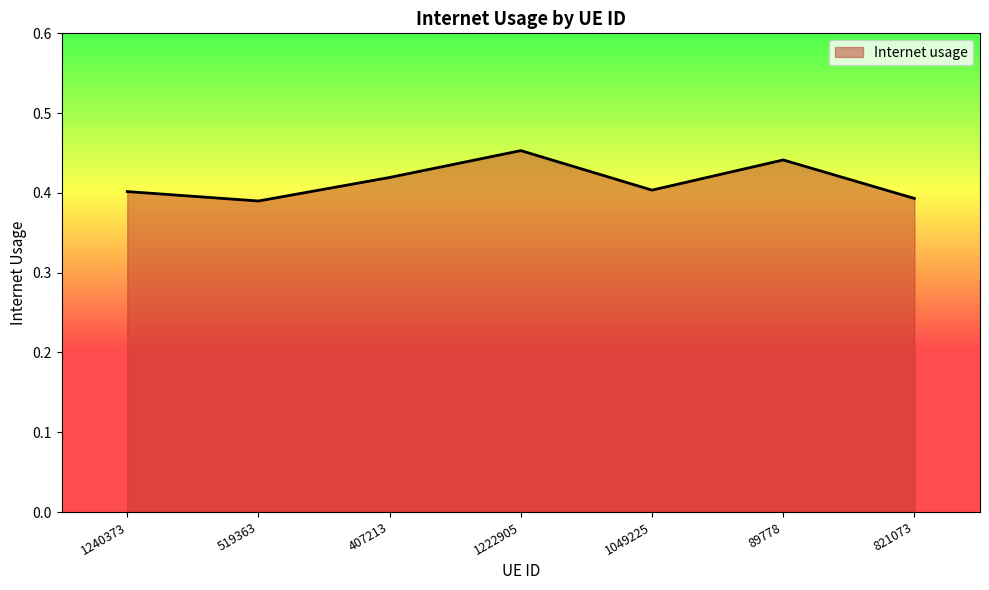

What is the sum of all values?

2.9